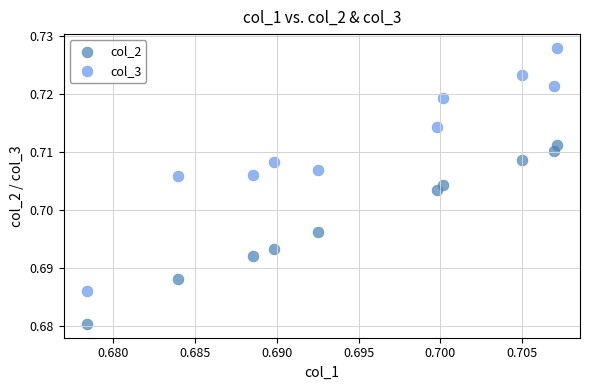

Which series has the largest Y range (max minus min)?

col_3